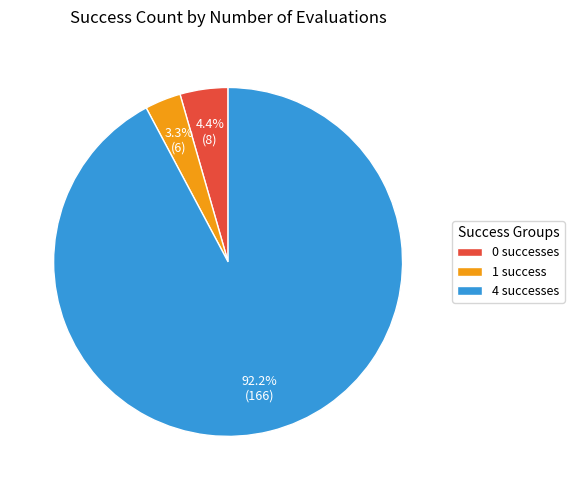

Between 1 success and 4 successes, which is larger?

4 successes